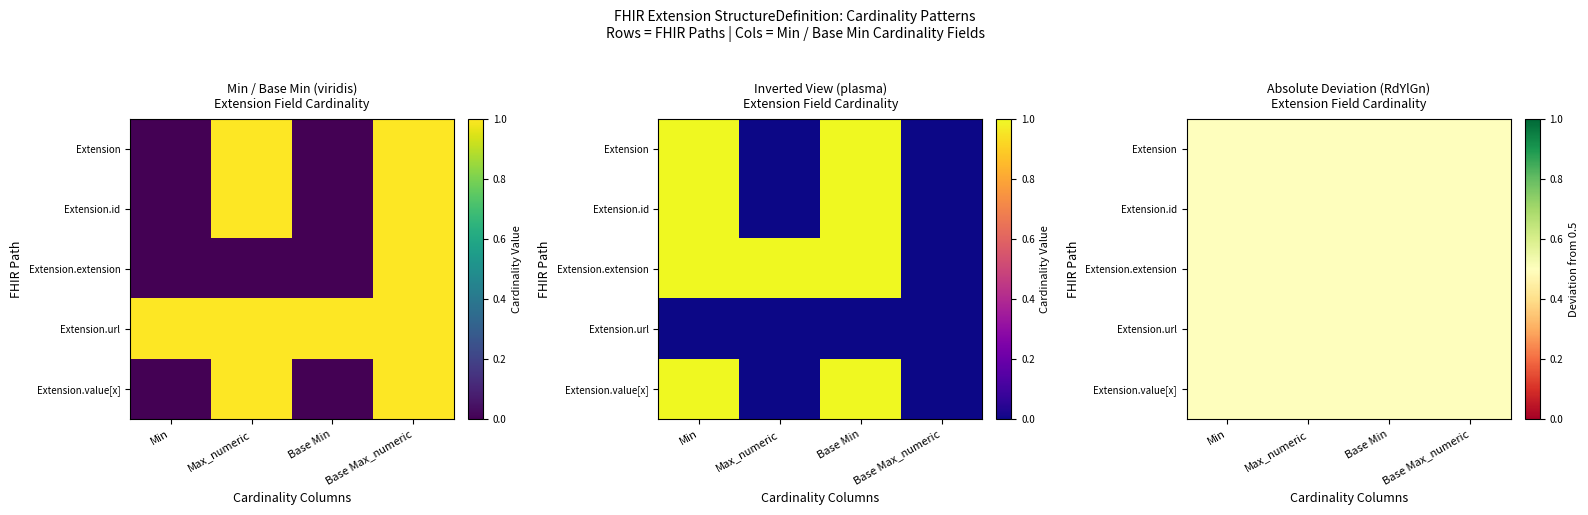

At how many categories does at least one series exceed 0?

4